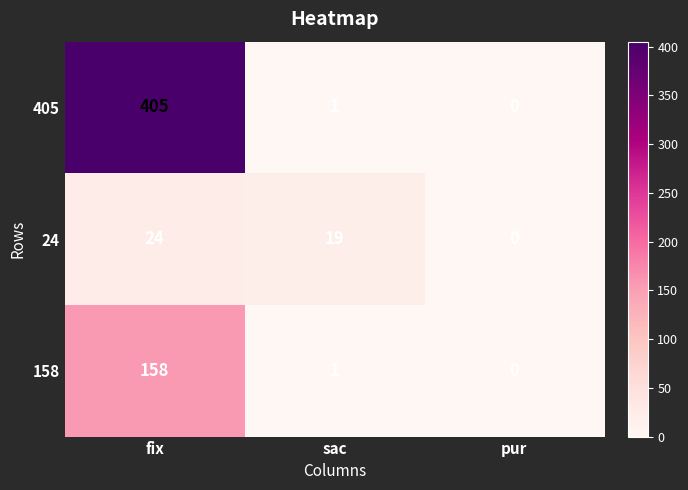

List the series in order of their peak value, lowest first.

24, 158, 405